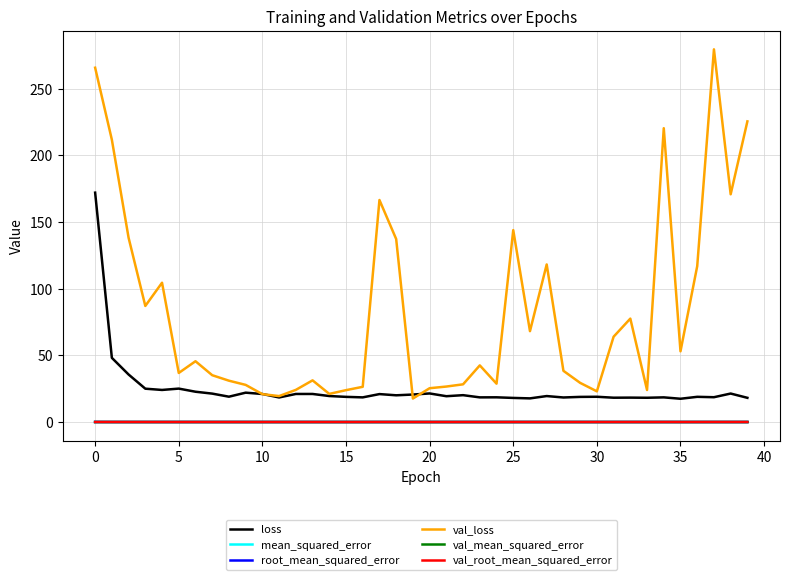

Which series has the largest range (max minus min)?

val_loss